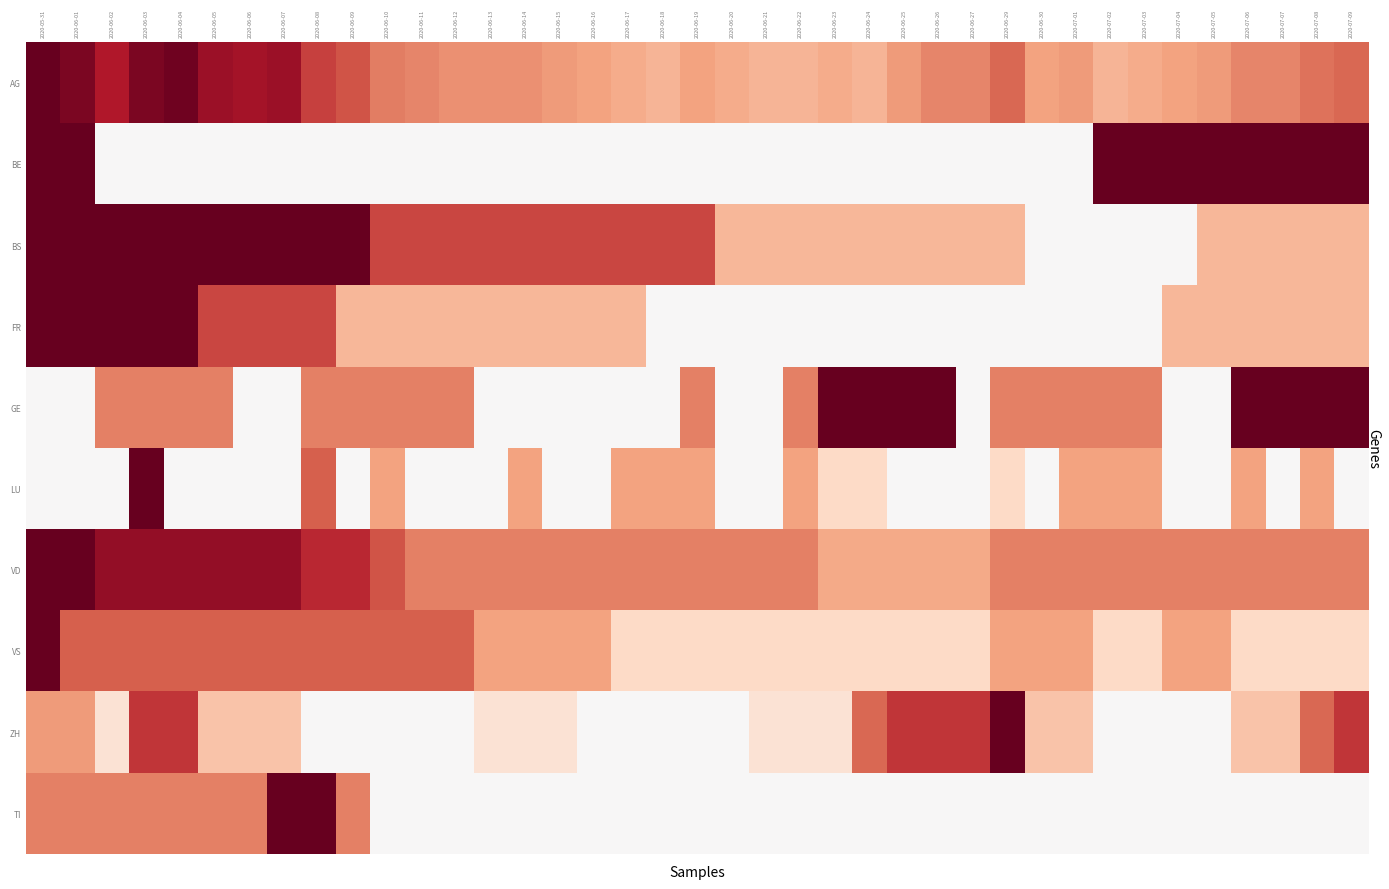

Reading left to right, transcribe all the data shown in this chart.

AG: 2020-05-31=1.0	2020-06-01=0.9	2020-06-02=0.8	2020-06-03=0.9	2020-06-04=1.0	2020-06-05=0.9	2020-06-06=0.8	2020-06-07=0.9	2020-06-08=0.7	2020-06-09=0.6	2020-06-10=0.5	2020-06-11=0.5	2020-06-12=0.5	2020-06-13=0.5	2020-06-14=0.5	2020-06-15=0.4	2020-06-16=0.4	2020-06-17=0.4	2020-06-18=0.3	2020-06-19=0.4	2020-06-20=0.4	2020-06-21=0.3	2020-06-22=0.3	2020-06-23=0.4	2020-06-24=0.3	2020-06-25=0.4	2020-06-26=0.5	2020-06-27=0.5	2020-06-29=0.6	2020-06-30=0.4	2020-07-01=0.4	2020-07-02=0.3	2020-07-03=0.4	2020-07-04=0.4	2020-07-05=0.4	2020-07-06=0.5	2020-07-07=0.5	2020-07-08=0.5	2020-07-09=0.6
BE: 2020-05-31=1.0	2020-06-01=1.0	2020-06-02=0.0	2020-06-03=0.0	2020-06-04=0.0	2020-06-05=0.0	2020-06-06=0.0	2020-06-07=0.0	2020-06-08=0.0	2020-06-09=0.0	2020-06-10=0.0	2020-06-11=0.0	2020-06-12=0.0	2020-06-13=0.0	2020-06-14=0.0	2020-06-15=0.0	2020-06-16=0.0	2020-06-17=0.0	2020-06-18=0.0	2020-06-19=0.0	2020-06-20=0.0	2020-06-21=0.0	2020-06-22=0.0	2020-06-23=0.0	2020-06-24=0.0	2020-06-25=0.0	2020-06-26=0.0	2020-06-27=0.0	2020-06-29=0.0	2020-06-30=0.0	2020-07-01=0.0	2020-07-02=1.0	2020-07-03=1.0	2020-07-04=1.0	2020-07-05=1.0	2020-07-06=1.0	2020-07-07=1.0	2020-07-08=1.0	2020-07-09=1.0
BS: 2020-05-31=1.0	2020-06-01=1.0	2020-06-02=1.0	2020-06-03=1.0	2020-06-04=1.0	2020-06-05=1.0	2020-06-06=1.0	2020-06-07=1.0	2020-06-08=1.0	2020-06-09=1.0	2020-06-10=0.7	2020-06-11=0.7	2020-06-12=0.7	2020-06-13=0.7	2020-06-14=0.7	2020-06-15=0.7	2020-06-16=0.7	2020-06-17=0.7	2020-06-18=0.7	2020-06-19=0.7	2020-06-20=0.3	2020-06-21=0.3	2020-06-22=0.3	2020-06-23=0.3	2020-06-24=0.3	2020-06-25=0.3	2020-06-26=0.3	2020-06-27=0.3	2020-06-29=0.3	2020-06-30=0.0	2020-07-01=0.0	2020-07-02=0.0	2020-07-03=0.0	2020-07-04=0.0	2020-07-05=0.3	2020-07-06=0.3	2020-07-07=0.3	2020-07-08=0.3	2020-07-09=0.3
FR: 2020-05-31=1.0	2020-06-01=1.0	2020-06-02=1.0	2020-06-03=1.0	2020-06-04=1.0	2020-06-05=0.7	2020-06-06=0.7	2020-06-07=0.7	2020-06-08=0.7	2020-06-09=0.3	2020-06-10=0.3	2020-06-11=0.3	2020-06-12=0.3	2020-06-13=0.3	2020-06-14=0.3	2020-06-15=0.3	2020-06-16=0.3	2020-06-17=0.3	2020-06-18=0.0	2020-06-19=0.0	2020-06-20=0.0	2020-06-21=0.0	2020-06-22=0.0	2020-06-23=0.0	2020-06-24=0.0	2020-06-25=0.0	2020-06-26=0.0	2020-06-27=0.0	2020-06-29=0.0	2020-06-30=0.0	2020-07-01=0.0	2020-07-02=0.0	2020-07-03=0.0	2020-07-04=0.3	2020-07-05=0.3	2020-07-06=0.3	2020-07-07=0.3	2020-07-08=0.3	2020-07-09=0.3
GE: 2020-05-31=0.0	2020-06-01=0.0	2020-06-02=0.5	2020-06-03=0.5	2020-06-04=0.5	2020-06-05=0.5	2020-06-06=0.0	2020-06-07=0.0	2020-06-08=0.5	2020-06-09=0.5	2020-06-10=0.5	2020-06-11=0.5	2020-06-12=0.5	2020-06-13=0.0	2020-06-14=0.0	2020-06-15=0.0	2020-06-16=0.0	2020-06-17=0.0	2020-06-18=0.0	2020-06-19=0.5	2020-06-20=0.0	2020-06-21=0.0	2020-06-22=0.5	2020-06-23=1.0	2020-06-24=1.0	2020-06-25=1.0	2020-06-26=1.0	2020-06-27=0.0	2020-06-29=0.5	2020-06-30=0.5	2020-07-01=0.5	2020-07-02=0.5	2020-07-03=0.5	2020-07-04=0.0	2020-07-05=0.0	2020-07-06=1.0	2020-07-07=1.0	2020-07-08=1.0	2020-07-09=1.0
LU: 2020-05-31=0.0	2020-06-01=0.0	2020-06-02=0.0	2020-06-03=1.0	2020-06-04=0.0	2020-06-05=0.0	2020-06-06=0.0	2020-06-07=0.0	2020-06-08=0.6	2020-06-09=0.0	2020-06-10=0.4	2020-06-11=0.0	2020-06-12=0.0	2020-06-13=0.0	2020-06-14=0.4	2020-06-15=0.0	2020-06-16=0.0	2020-06-17=0.4	2020-06-18=0.4	2020-06-19=0.4	2020-06-20=0.0	2020-06-21=0.0	2020-06-22=0.4	2020-06-23=0.2	2020-06-24=0.2	2020-06-25=0.0	2020-06-26=0.0	2020-06-27=0.0	2020-06-29=0.2	2020-06-30=0.0	2020-07-01=0.4	2020-07-02=0.4	2020-07-03=0.4	2020-07-04=0.0	2020-07-05=0.0	2020-07-06=0.4	2020-07-07=0.0	2020-07-08=0.4	2020-07-09=0.0
VD: 2020-05-31=1.0	2020-06-01=1.0	2020-06-02=0.9	2020-06-03=0.9	2020-06-04=0.9	2020-06-05=0.9	2020-06-06=0.9	2020-06-07=0.9	2020-06-08=0.8	2020-06-09=0.8	2020-06-10=0.6	2020-06-11=0.5	2020-06-12=0.5	2020-06-13=0.5	2020-06-14=0.5	2020-06-15=0.5	2020-06-16=0.5	2020-06-17=0.5	2020-06-18=0.5	2020-06-19=0.5	2020-06-20=0.5	2020-06-21=0.5	2020-06-22=0.5	2020-06-23=0.4	2020-06-24=0.4	2020-06-25=0.4	2020-06-26=0.4	2020-06-27=0.4	2020-06-29=0.5	2020-06-30=0.5	2020-07-01=0.5	2020-07-02=0.5	2020-07-03=0.5	2020-07-04=0.5	2020-07-05=0.5	2020-07-06=0.5	2020-07-07=0.5	2020-07-08=0.5	2020-07-09=0.5
VS: 2020-05-31=1.0	2020-06-01=0.6	2020-06-02=0.6	2020-06-03=0.6	2020-06-04=0.6	2020-06-05=0.6	2020-06-06=0.6	2020-06-07=0.6	2020-06-08=0.6	2020-06-09=0.6	2020-06-10=0.6	2020-06-11=0.6	2020-06-12=0.6	2020-06-13=0.4	2020-06-14=0.4	2020-06-15=0.4	2020-06-16=0.4	2020-06-17=0.2	2020-06-18=0.2	2020-06-19=0.2	2020-06-20=0.2	2020-06-21=0.2	2020-06-22=0.2	2020-06-23=0.2	2020-06-24=0.2	2020-06-25=0.2	2020-06-26=0.2	2020-06-27=0.2	2020-06-29=0.4	2020-06-30=0.4	2020-07-01=0.4	2020-07-02=0.2	2020-07-03=0.2	2020-07-04=0.4	2020-07-05=0.4	2020-07-06=0.2	2020-07-07=0.2	2020-07-08=0.2	2020-07-09=0.2
ZH: 2020-05-31=0.4	2020-06-01=0.4	2020-06-02=0.1	2020-06-03=0.7	2020-06-04=0.7	2020-06-05=0.3	2020-06-06=0.3	2020-06-07=0.3	2020-06-08=0.0	2020-06-09=0.0	2020-06-10=0.0	2020-06-11=0.0	2020-06-12=0.0	2020-06-13=0.1	2020-06-14=0.1	2020-06-15=0.1	2020-06-16=0.0	2020-06-17=0.0	2020-06-18=0.0	2020-06-19=0.0	2020-06-20=0.0	2020-06-21=0.1	2020-06-22=0.1	2020-06-23=0.1	2020-06-24=0.6	2020-06-25=0.7	2020-06-26=0.7	2020-06-27=0.7	2020-06-29=1.0	2020-06-30=0.3	2020-07-01=0.3	2020-07-02=0.0	2020-07-03=0.0	2020-07-04=0.0	2020-07-05=0.0	2020-07-06=0.3	2020-07-07=0.3	2020-07-08=0.6	2020-07-09=0.7
TI: 2020-05-31=0.5	2020-06-01=0.5	2020-06-02=0.5	2020-06-03=0.5	2020-06-04=0.5	2020-06-05=0.5	2020-06-06=0.5	2020-06-07=1.0	2020-06-08=1.0	2020-06-09=0.5	2020-06-10=0.0	2020-06-11=0.0	2020-06-12=0.0	2020-06-13=0.0	2020-06-14=0.0	2020-06-15=0.0	2020-06-16=0.0	2020-06-17=0.0	2020-06-18=0.0	2020-06-19=0.0	2020-06-20=0.0	2020-06-21=0.0	2020-06-22=0.0	2020-06-23=0.0	2020-06-24=0.0	2020-06-25=0.0	2020-06-26=0.0	2020-06-27=0.0	2020-06-29=0.0	2020-06-30=0.0	2020-07-01=0.0	2020-07-02=0.0	2020-07-03=0.0	2020-07-04=0.0	2020-07-05=0.0	2020-07-06=0.0	2020-07-07=0.0	2020-07-08=0.0	2020-07-09=0.0